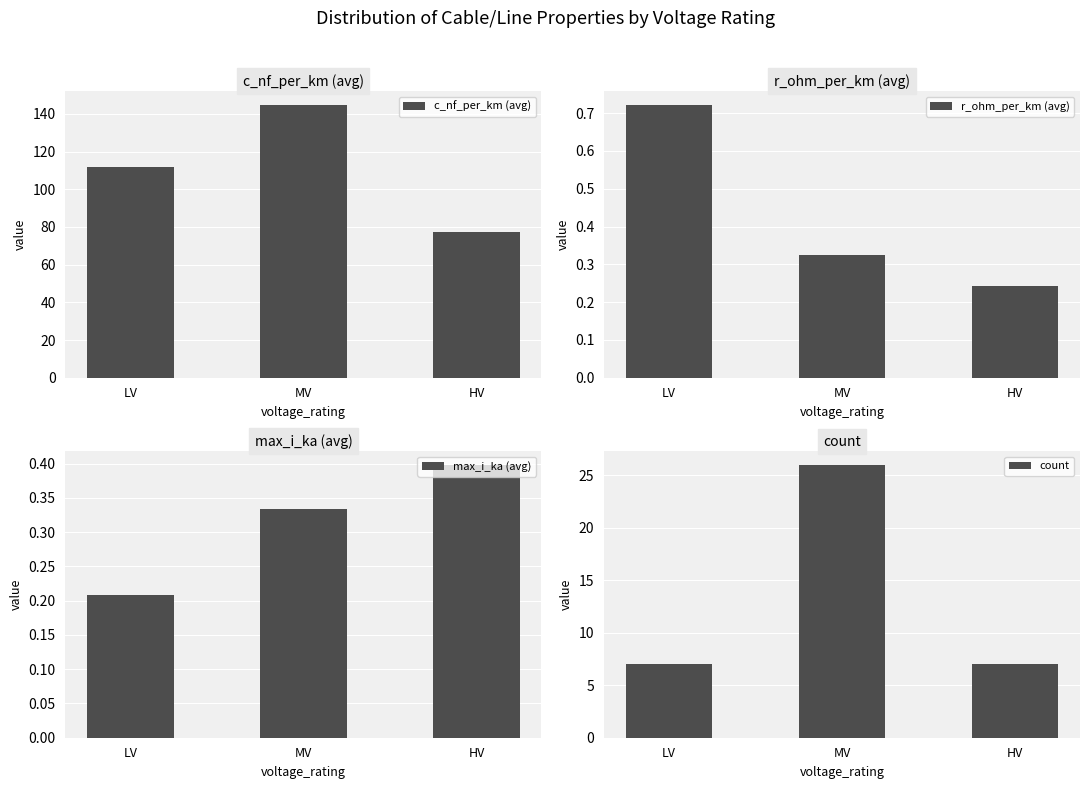

Rank the series by their maximum value, from lowest to highest.

max_i_ka (avg), r_ohm_per_km (avg), count, c_nf_per_km (avg)